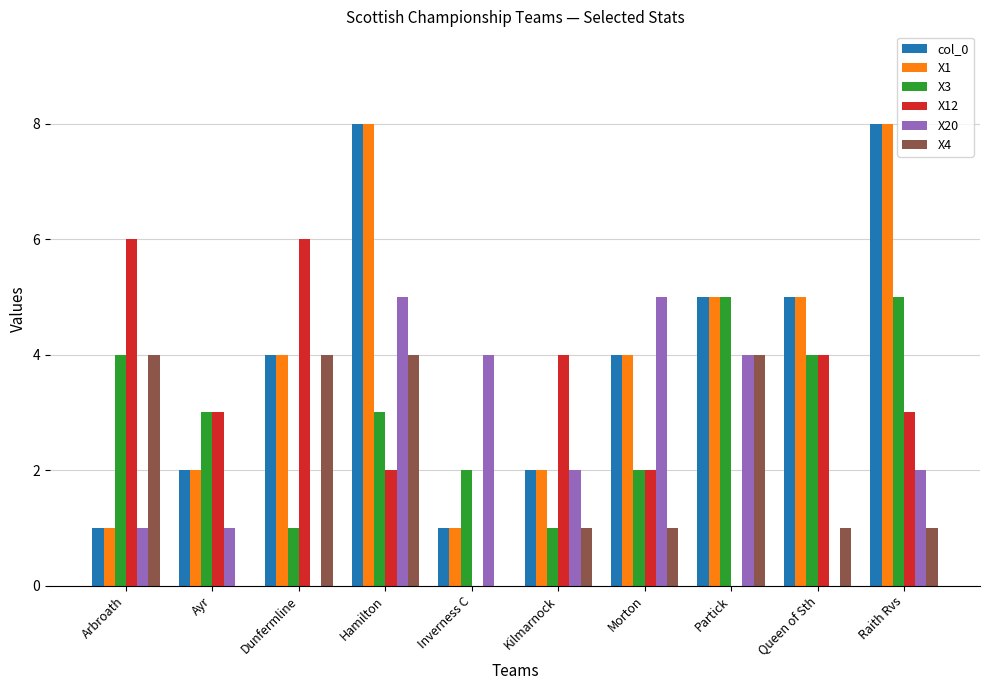

What is the greatest value displayed?

8